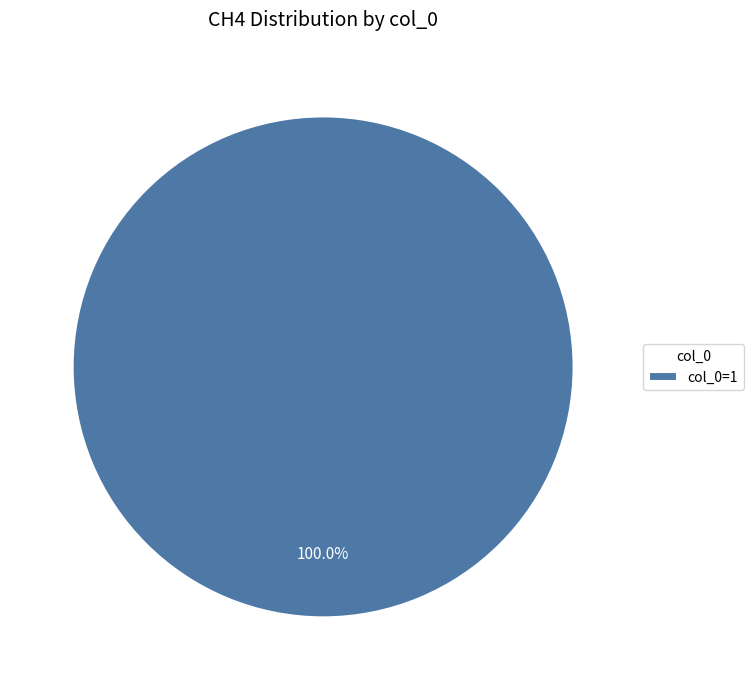

Is there a majority slice in this chart?

Yes